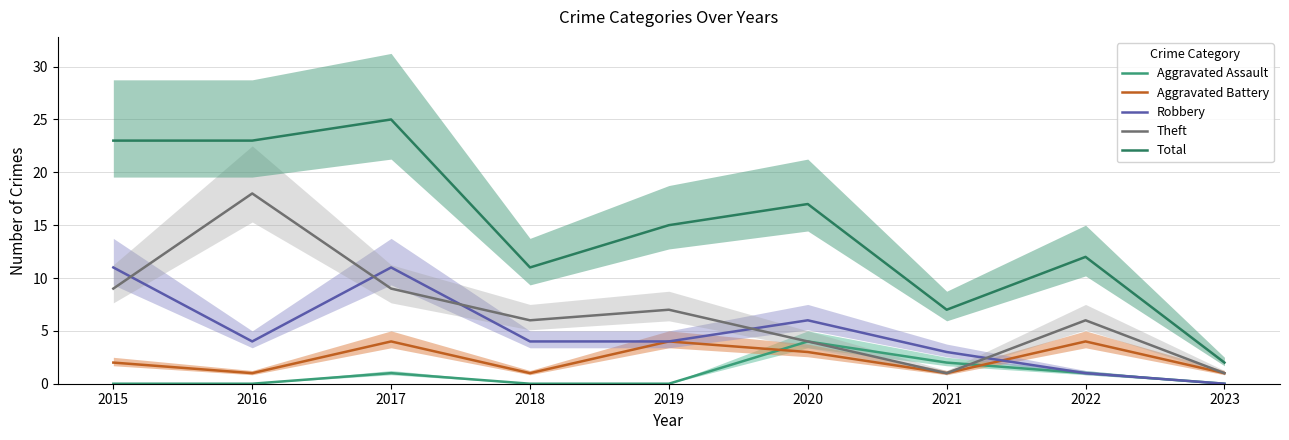

List the series in order of their peak value, highest first.

Total, Theft, Robbery, Aggravated Assault, Aggravated Battery